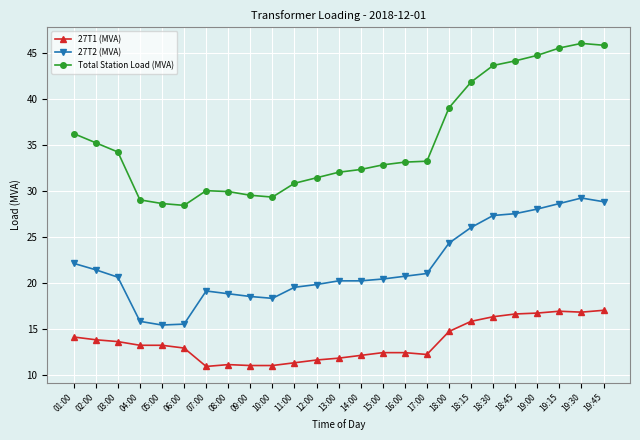

What is the spread (max minus min) of values at 14:00?

20.2